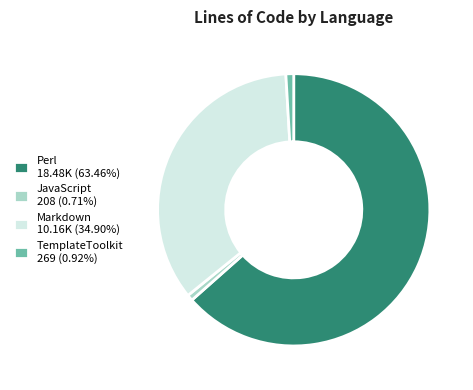

Combined, do TemplateToolkit 269 (0.92%) and JavaScript 208 (0.71%) account for over 50%?

No